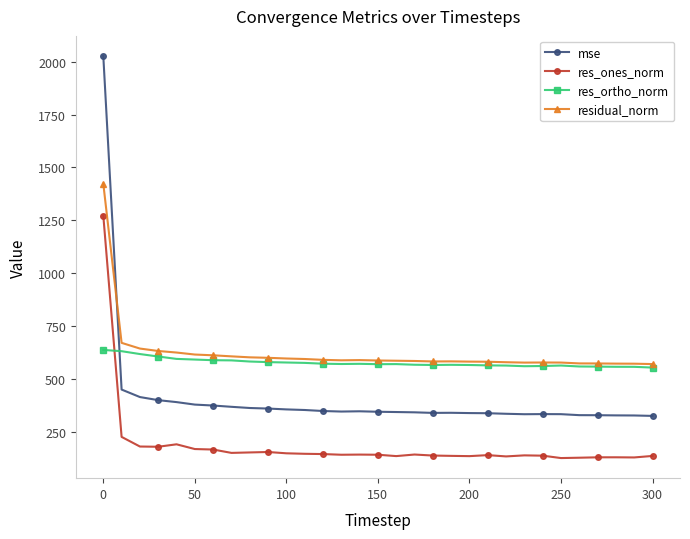

How many data points does each series have?

31